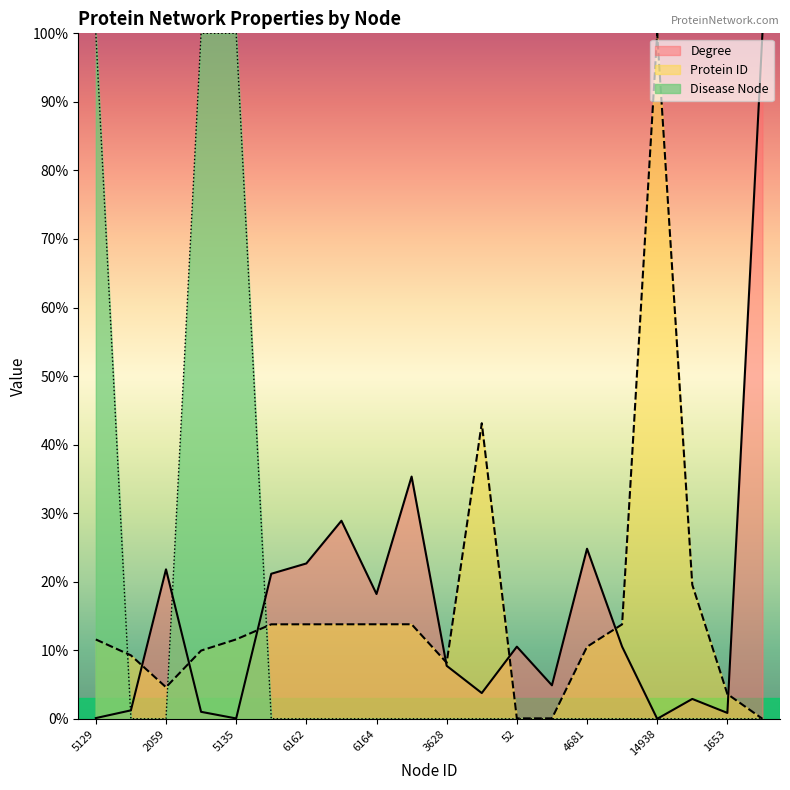

How many times do Disease Node and Degree cross each other?

3